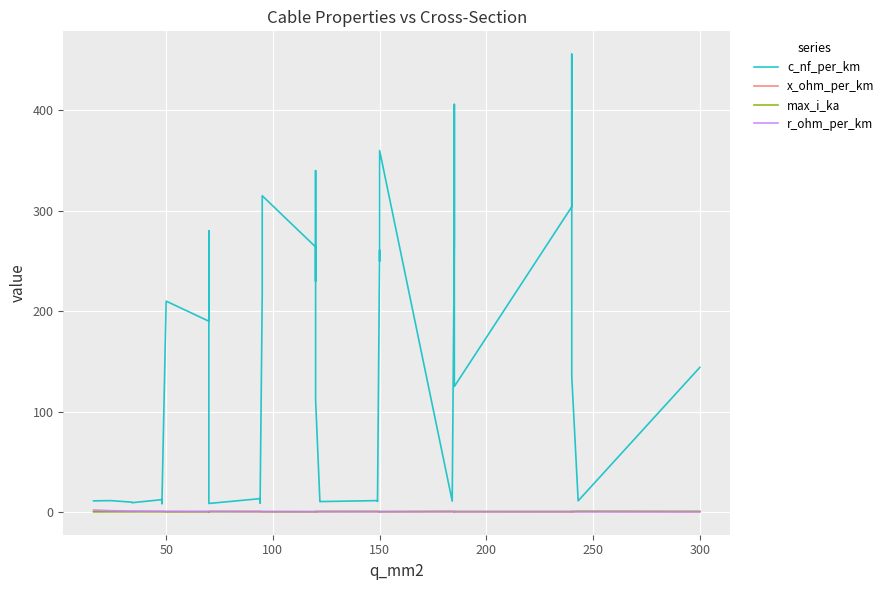

In x_ohm_per_km, how many points are higher than both neighbors (excluding endpoints)?

12